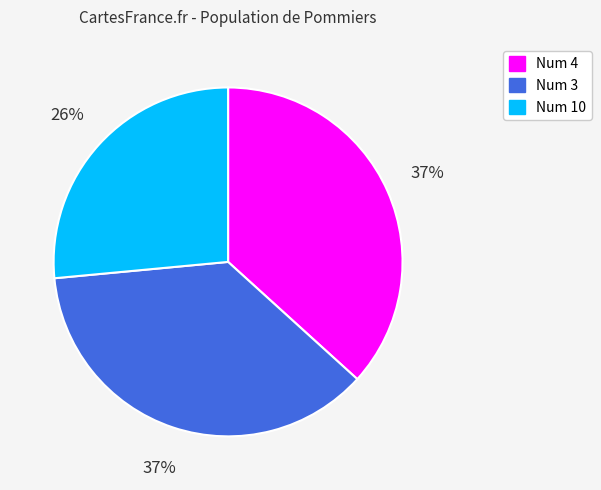

To the nearest percent, what is the average slice percentage?

33%